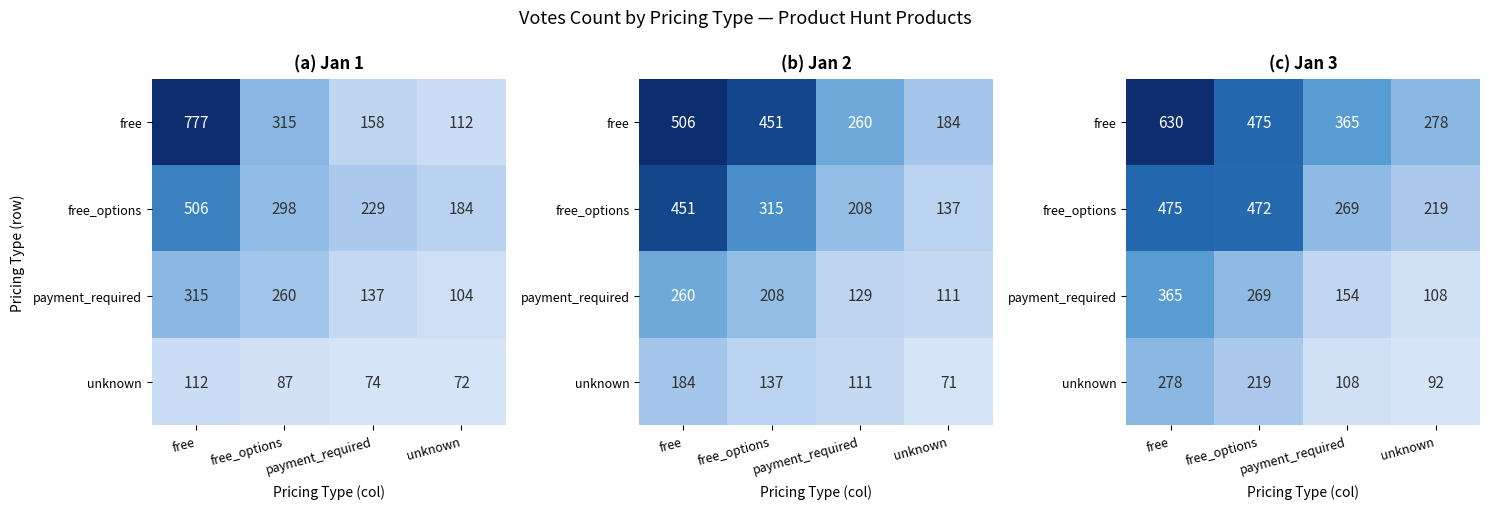

Between free and free_options, which series saw the biggest shift?

free